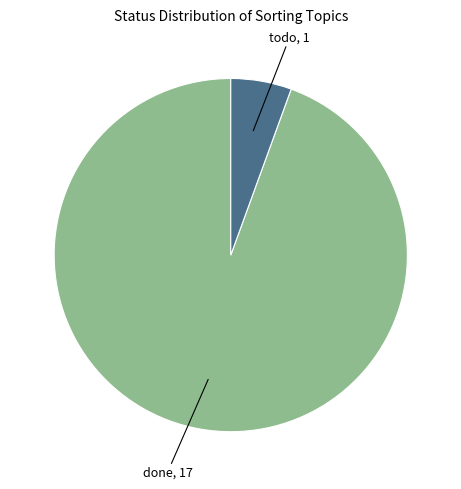

Is there any slice that represents more than half of the pie?

Yes